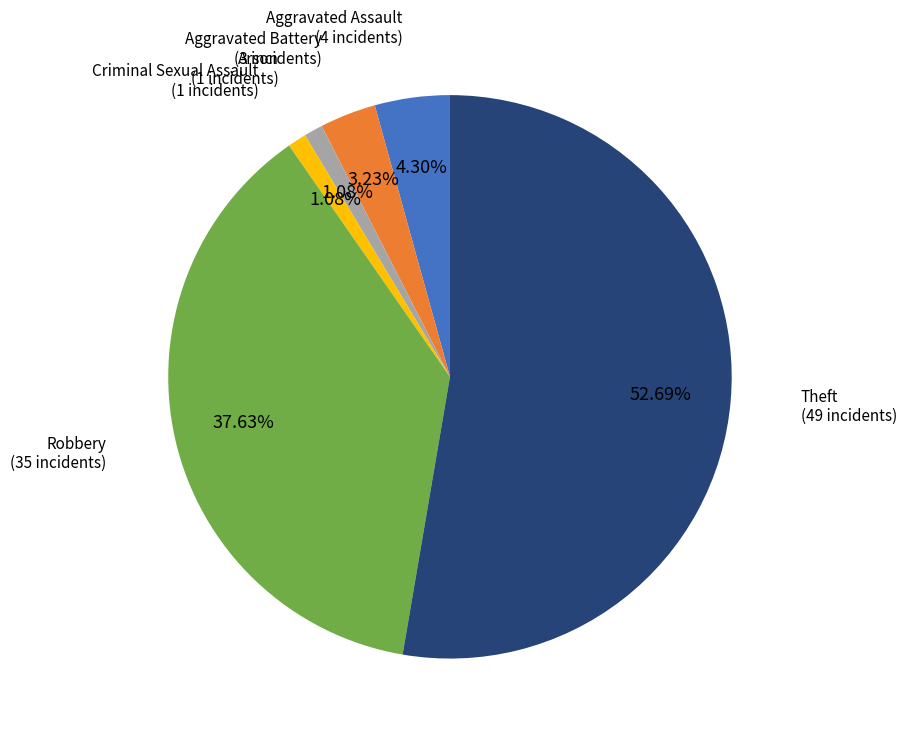

How many segments does this pie chart have?

6